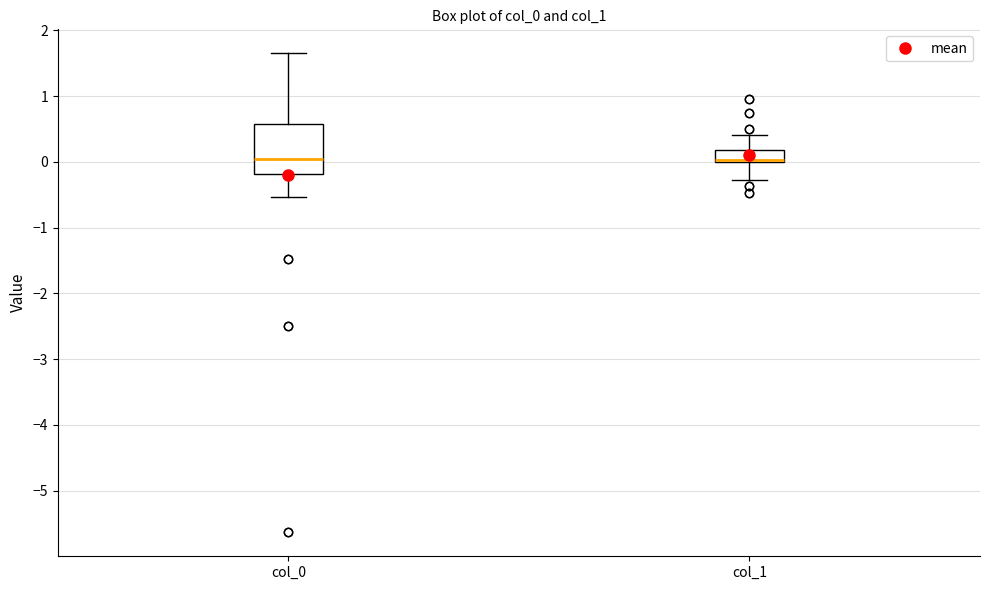

Comparing the boxes themselves (not the whiskers), which one is the tallest?

col_0